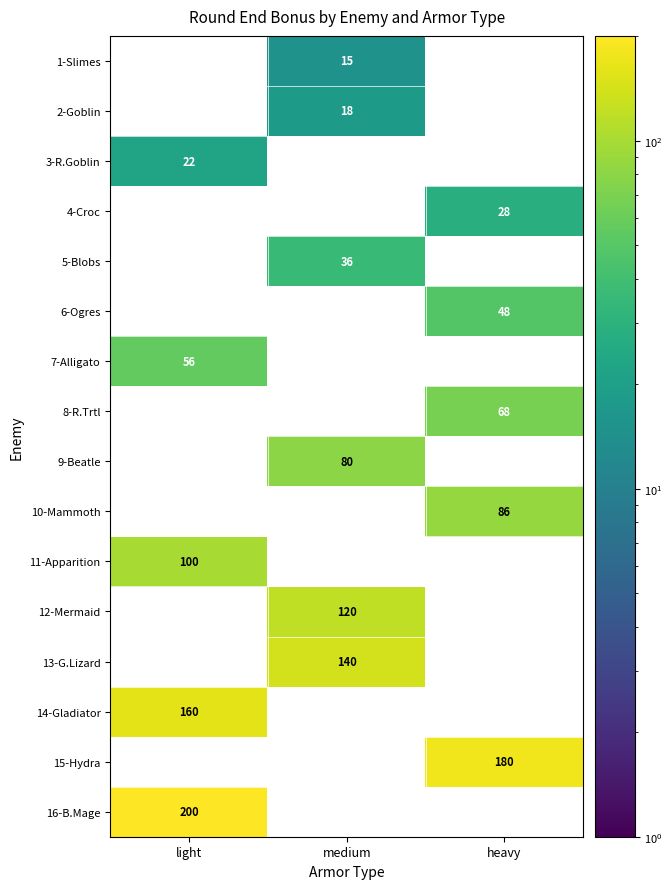

The 15-Hydra series shows 180 at heavy. True or false?

True